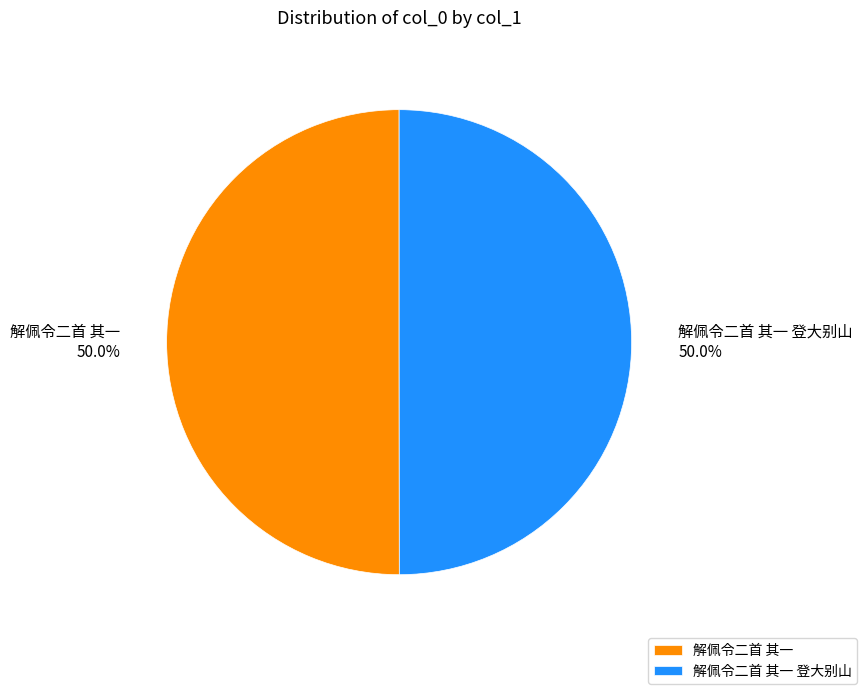

What portion of the pie excludes 解佩令二首 其一 登大别山?

50.0%